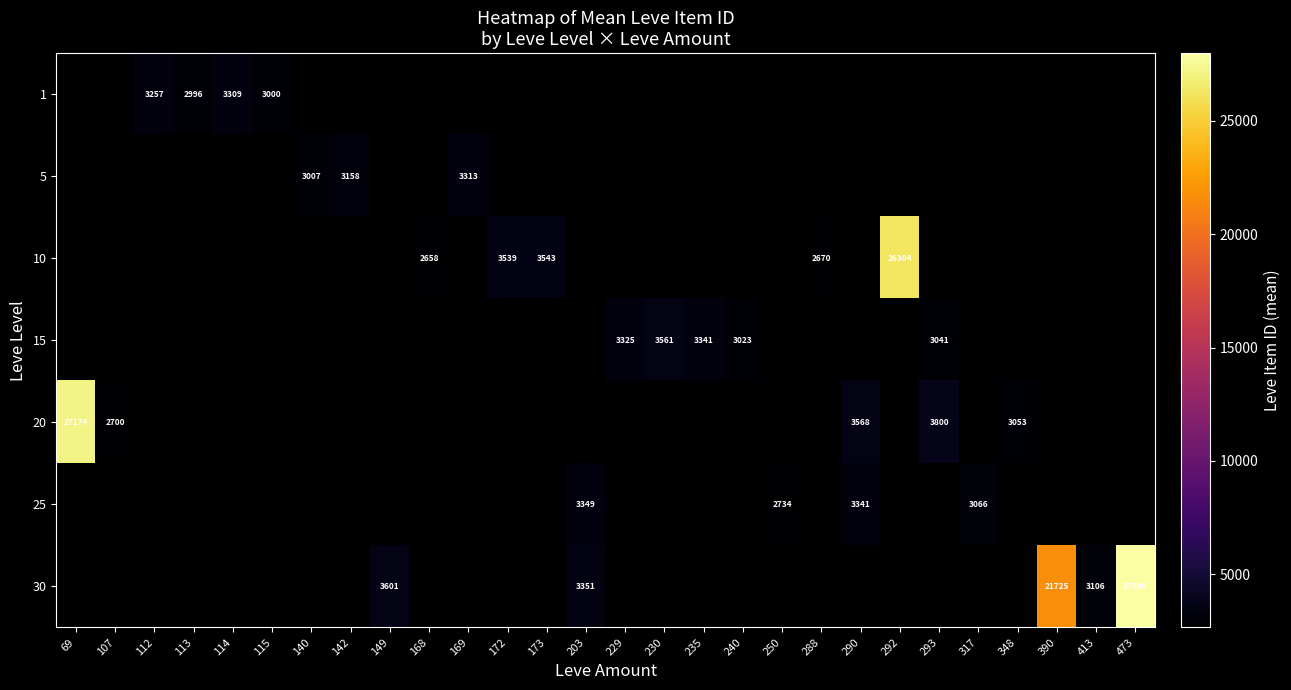

At which category does the chart reach its peak across all series?

473